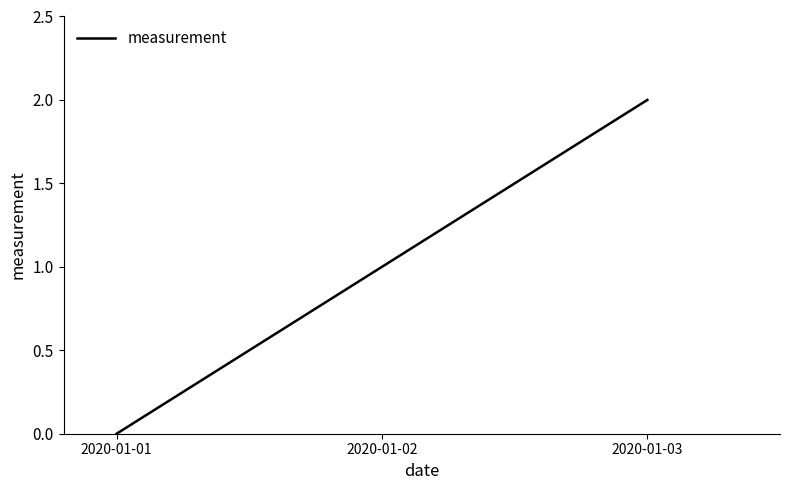

Between 2020-01-02 and 2020-01-01, which is larger?

2020-01-02